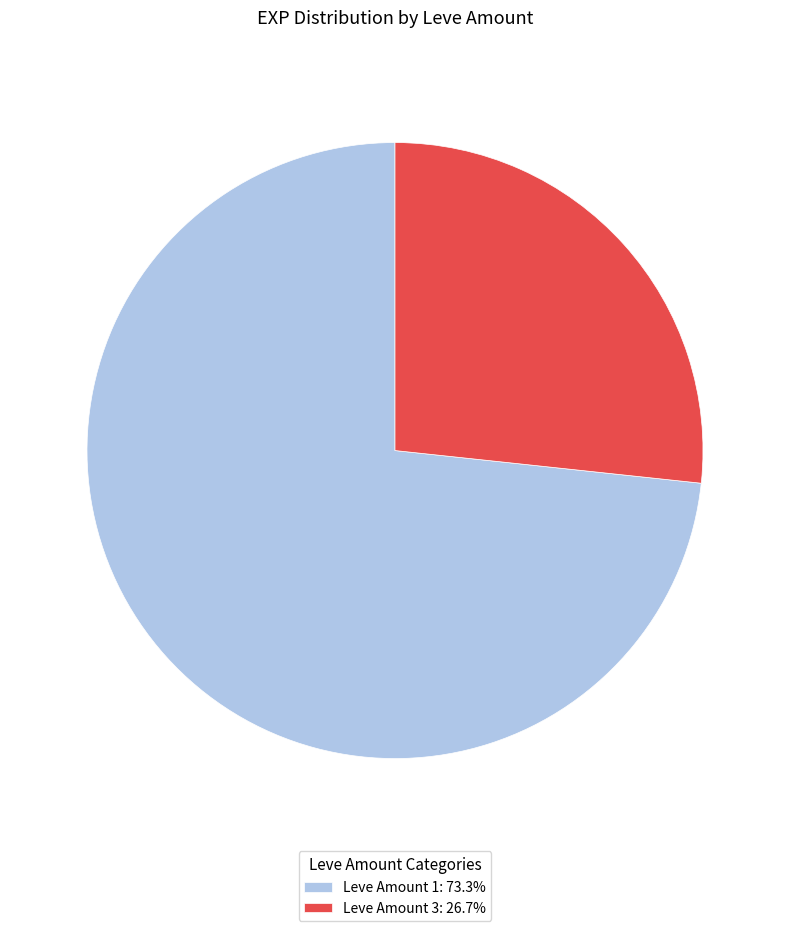

Does any single category account for the majority?

Yes